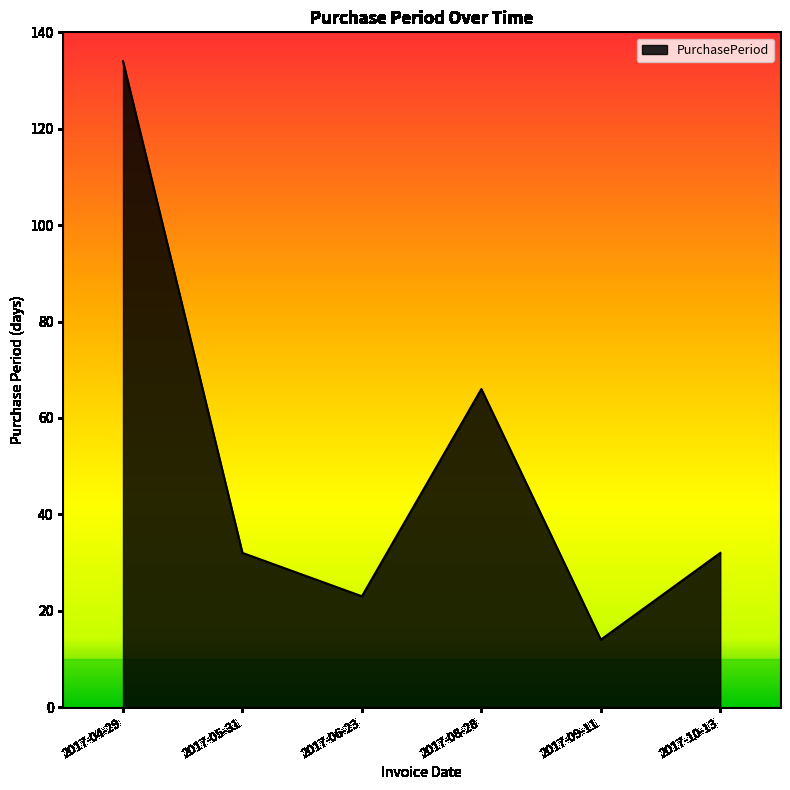

Approximately how many times larger is the value at 2017-09-11 compared to 2017-04-29?

0.1